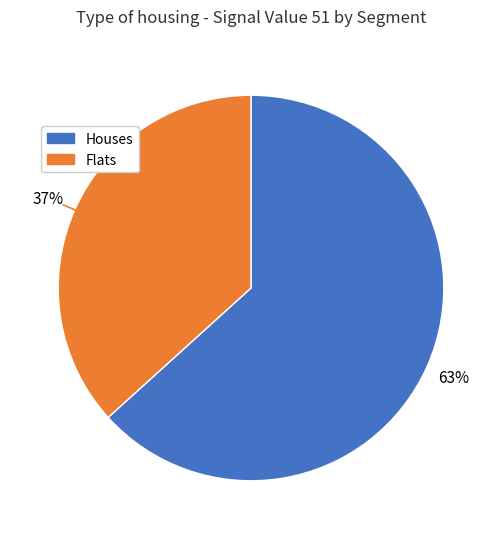

How many segments does this pie chart have?

2